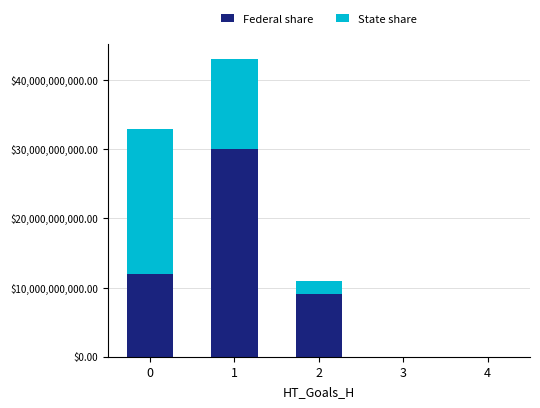

The value of Federal share at 4 is 11724416578. True or false?

False